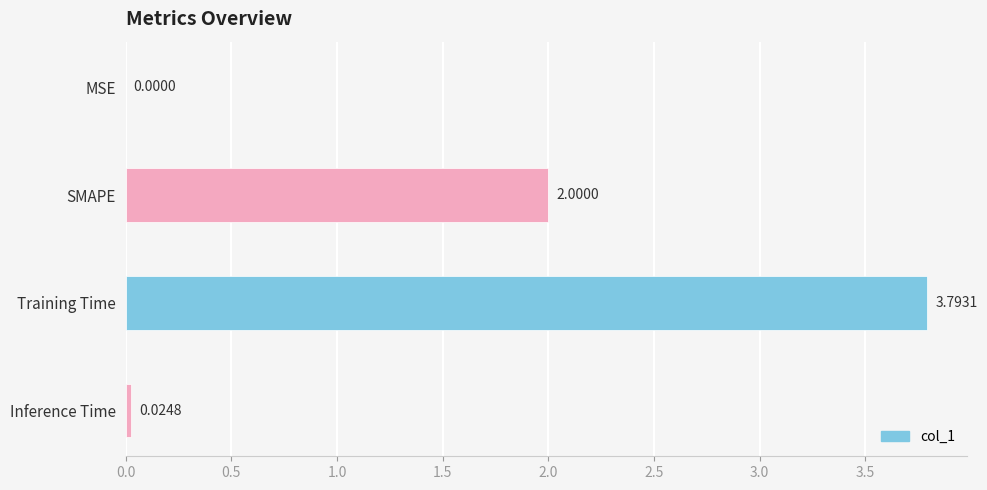

Count the number of data series in this chart.

1